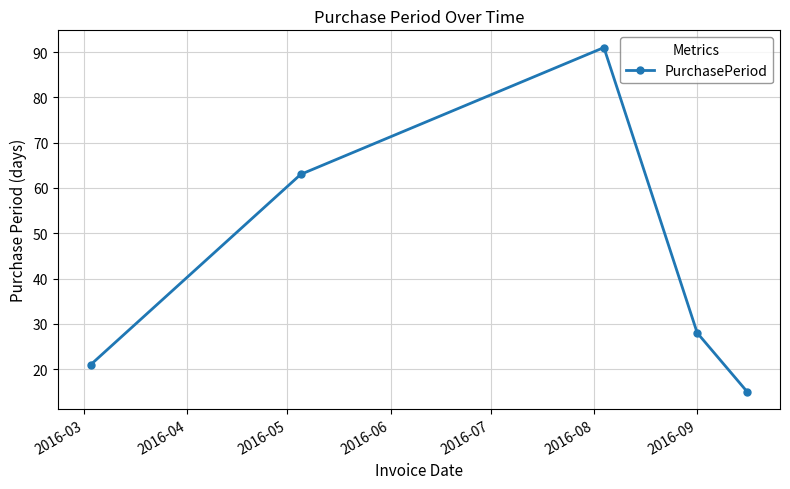

What is the maximum value shown in the chart?

91